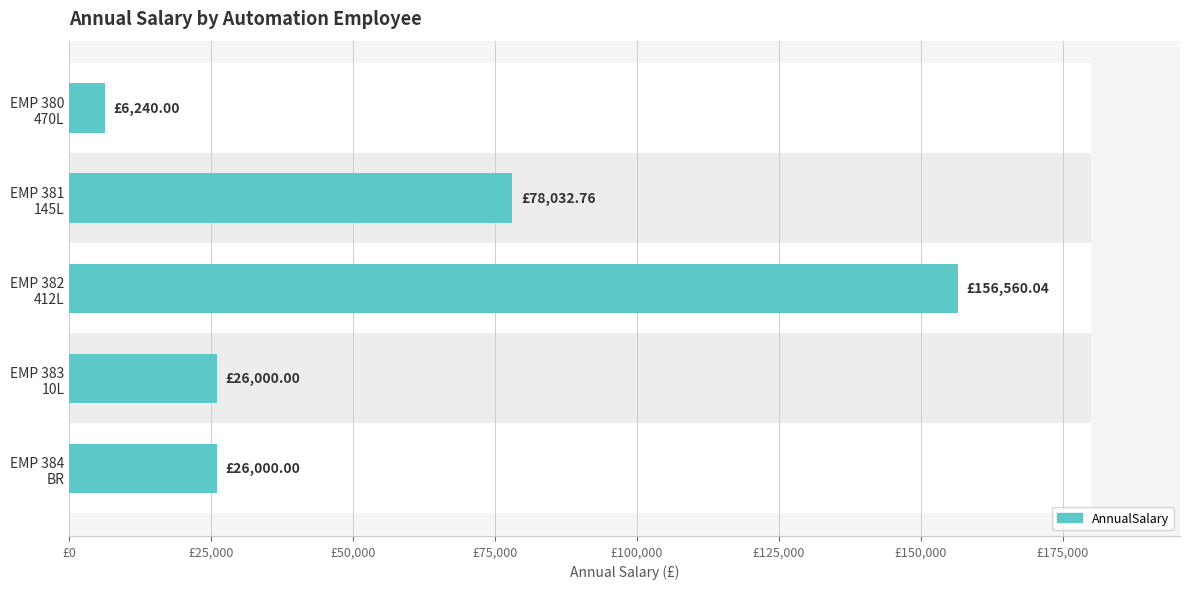

How many values are below 26000?

1